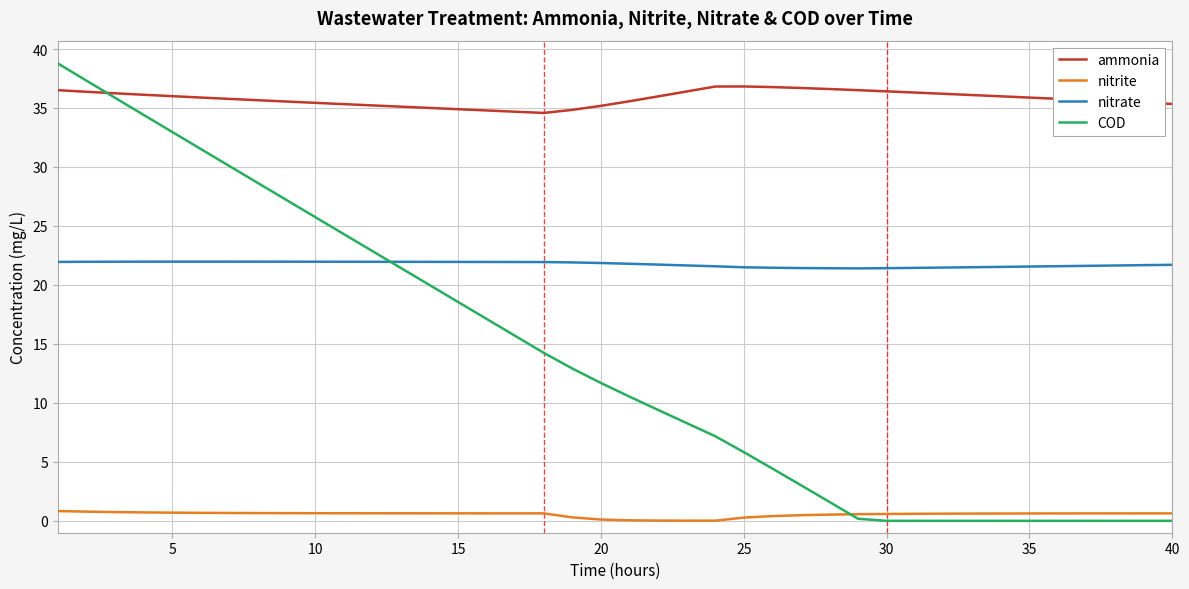

Which series has the largest total across all categories?

ammonia